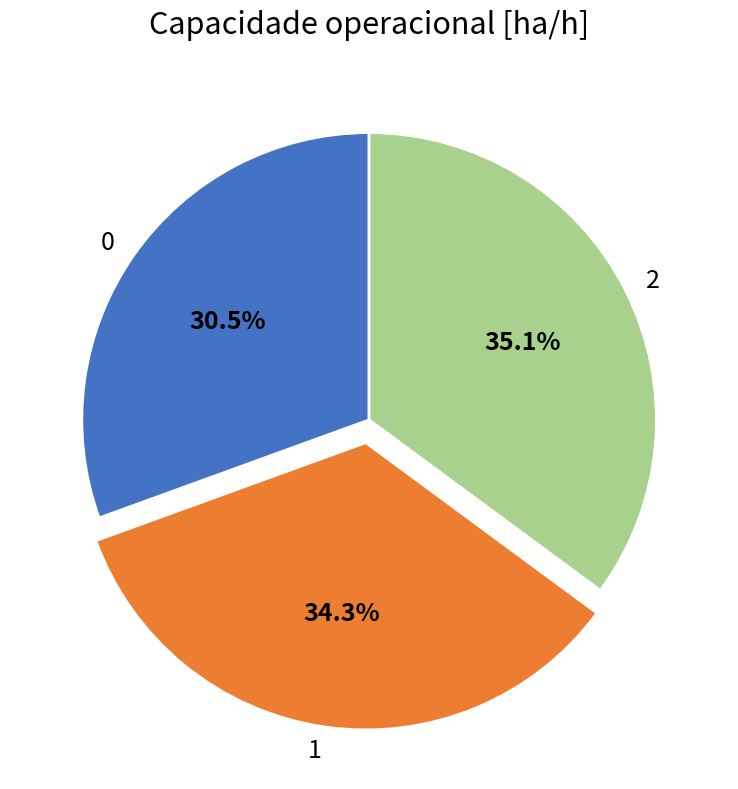

Is there a majority slice in this chart?

No